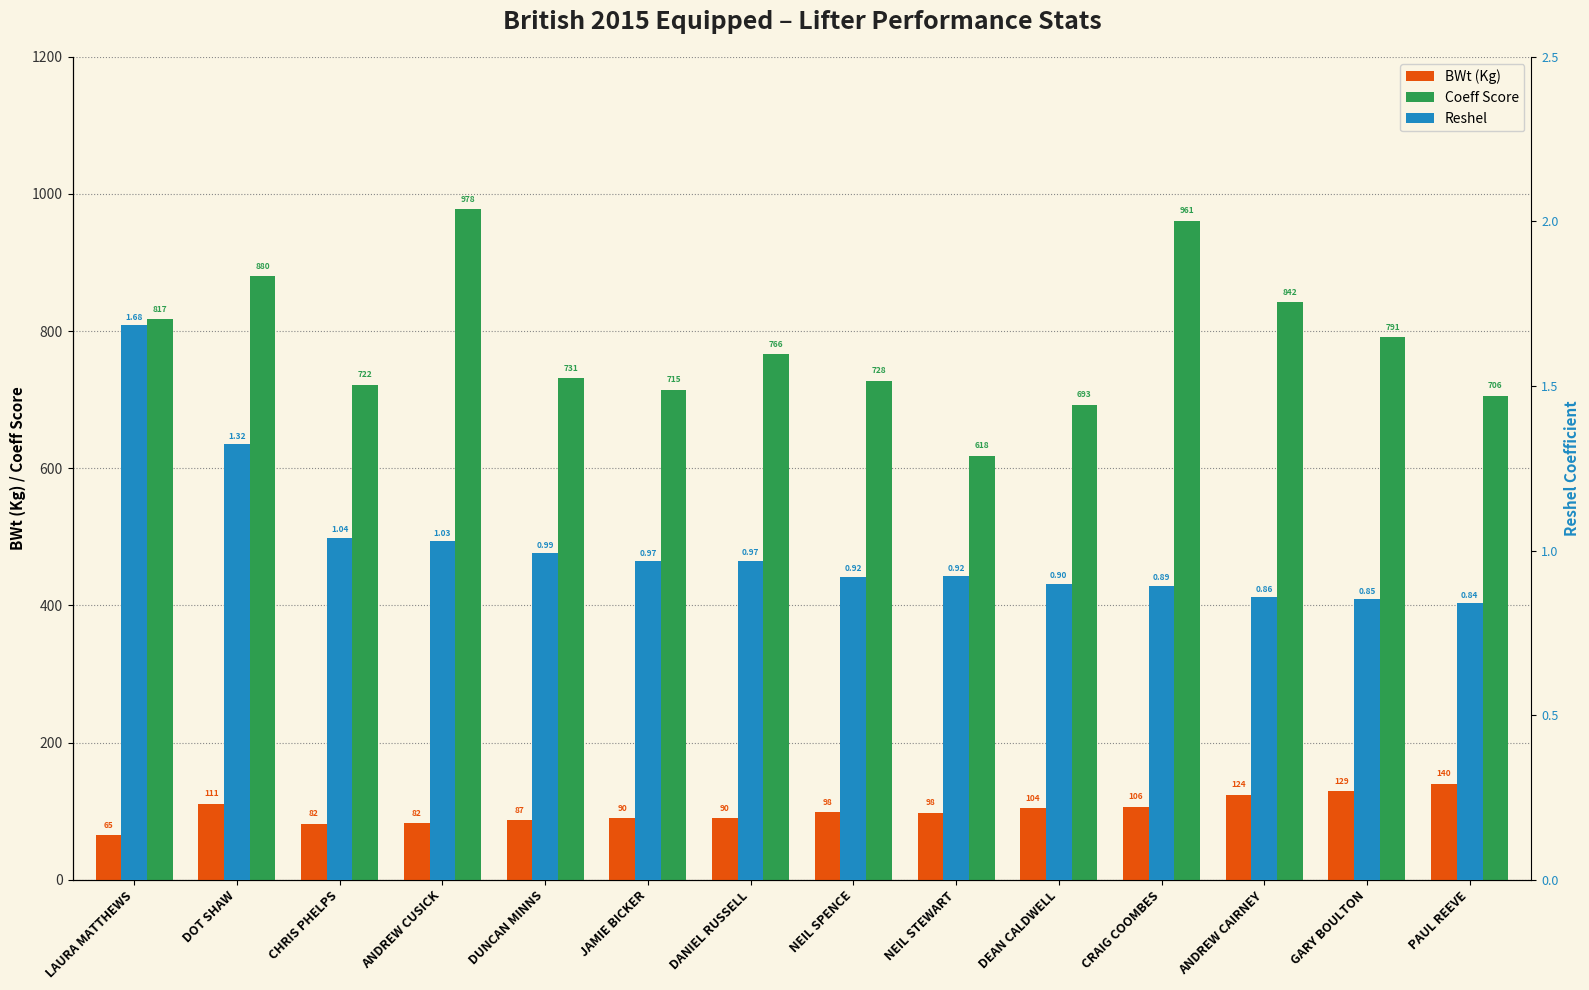

What is the sum of all BWt (Kg) values?

1406.0